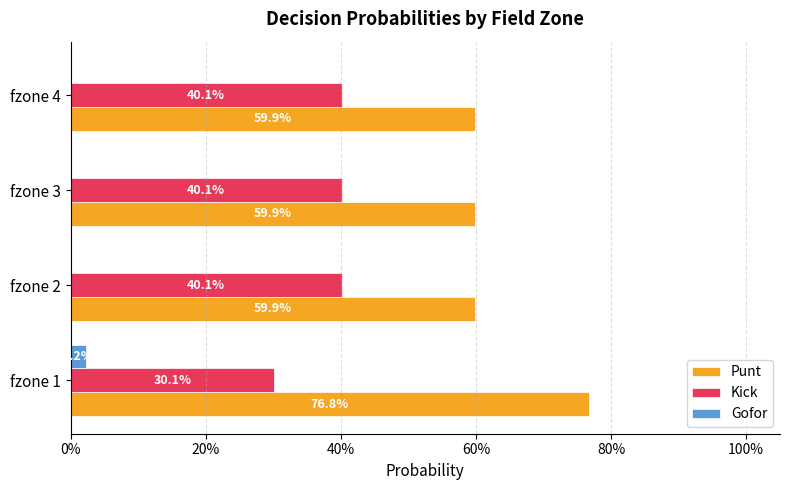

What is the label of the 2nd bar from the right?

40%